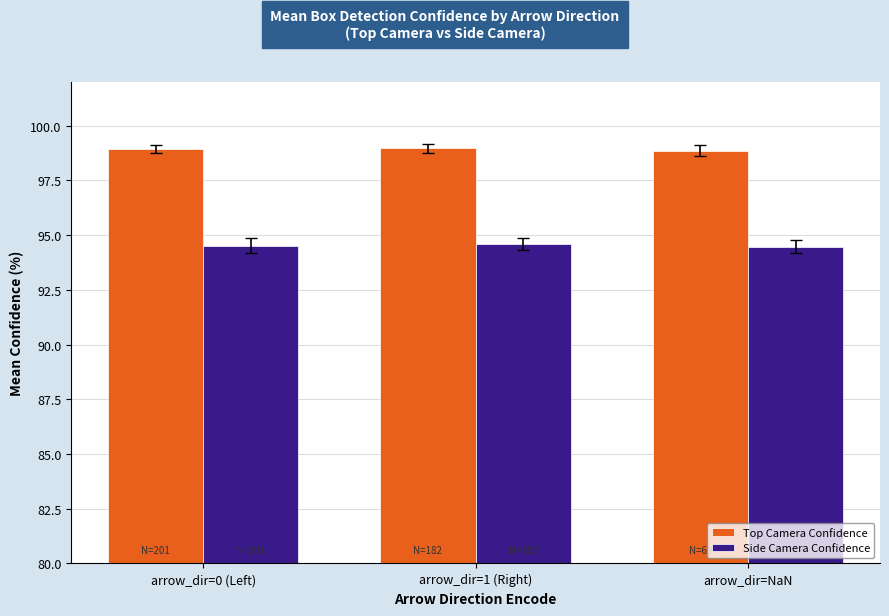

What is the spread (max minus min) of values at arrow_dir=1 (Right)?

4.4